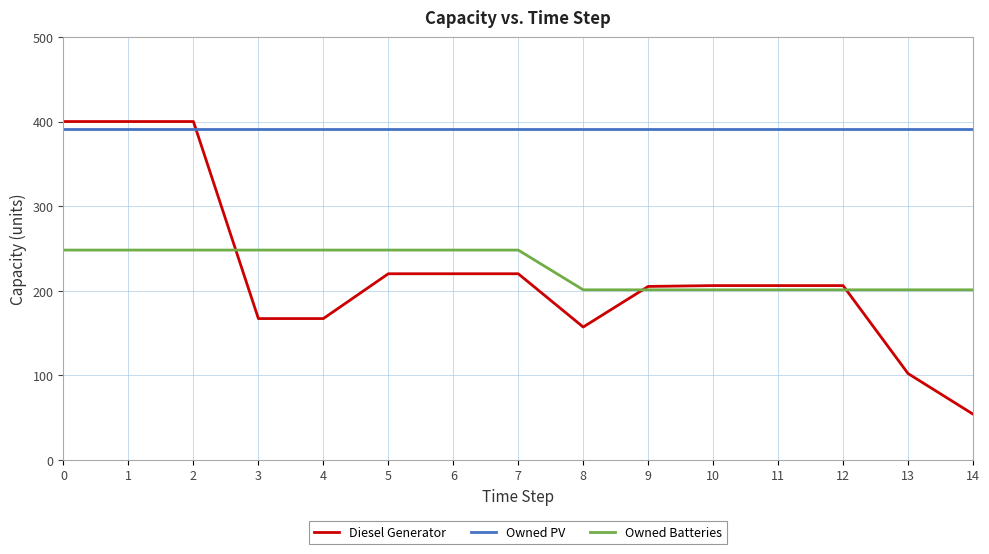

What value does the Diesel Generator series have at 8, to the nearest 10?

160